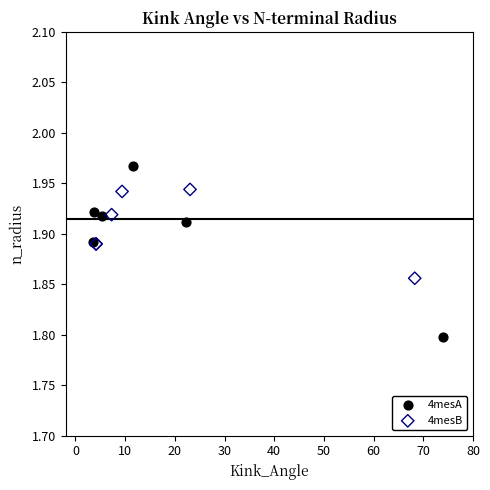

Which series contains the highest Y value?

4mesA